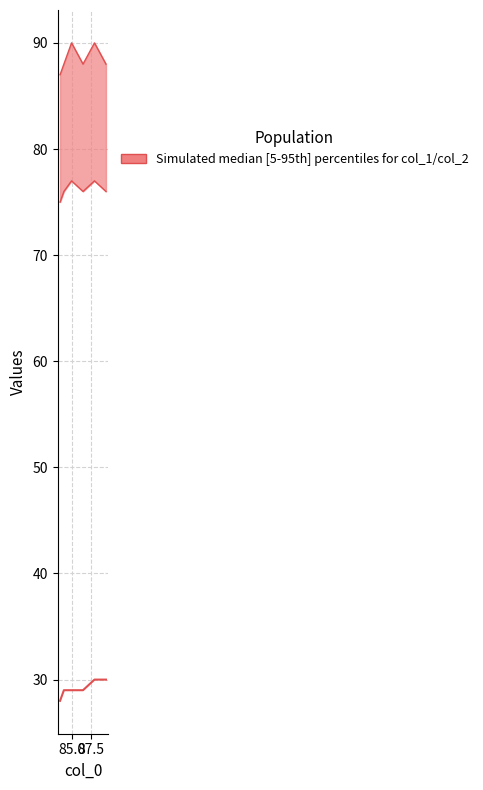

What is the average value of the col_5 (median) series?

29